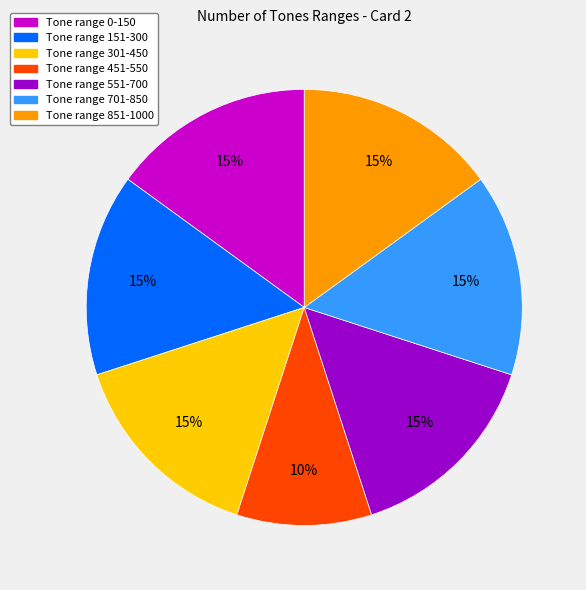

Is there any slice that represents more than half of the pie?

No